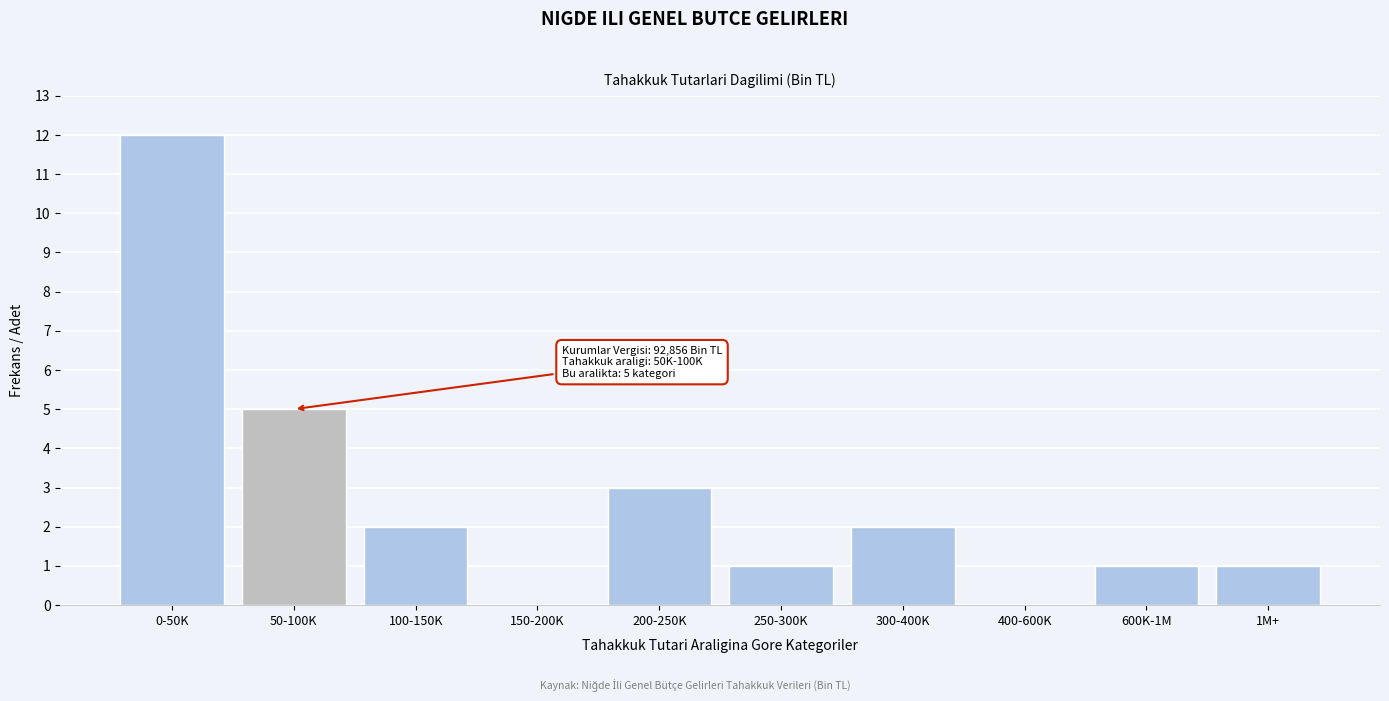

Reading left to right, extract all data points from this chart.

0-50K=12	50-100K=5	100-150K=2	150-200K=0	200-250K=3	250-300K=1	300-400K=2	400-600K=0	600K-1M=1	1M+=1